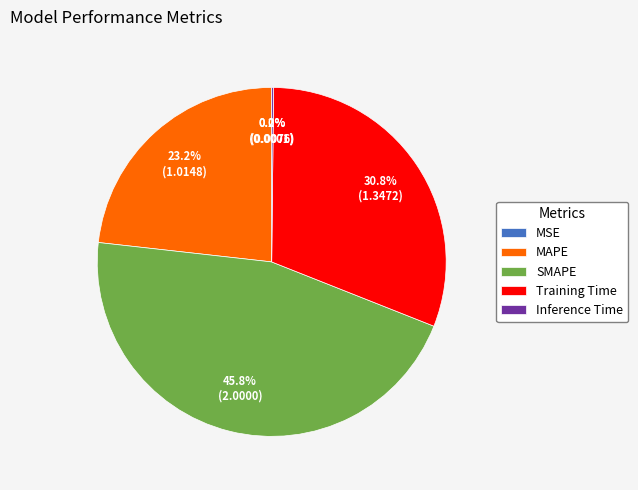

Approximately how many times larger is the value at SMAPE compared to Training Time?

1.5